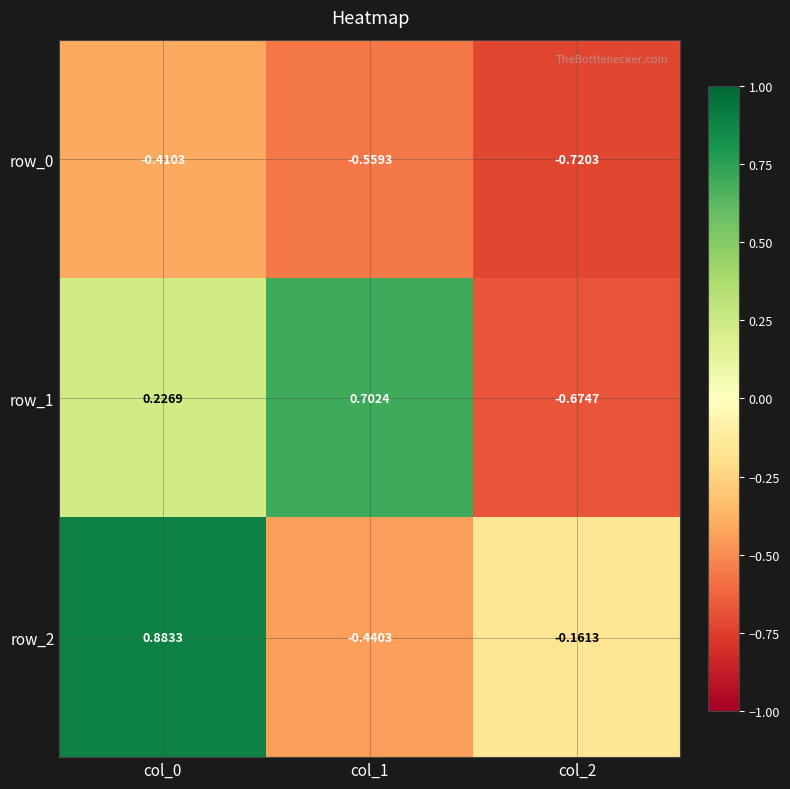

Which series changed the most between col_0 and col_2?

row_2